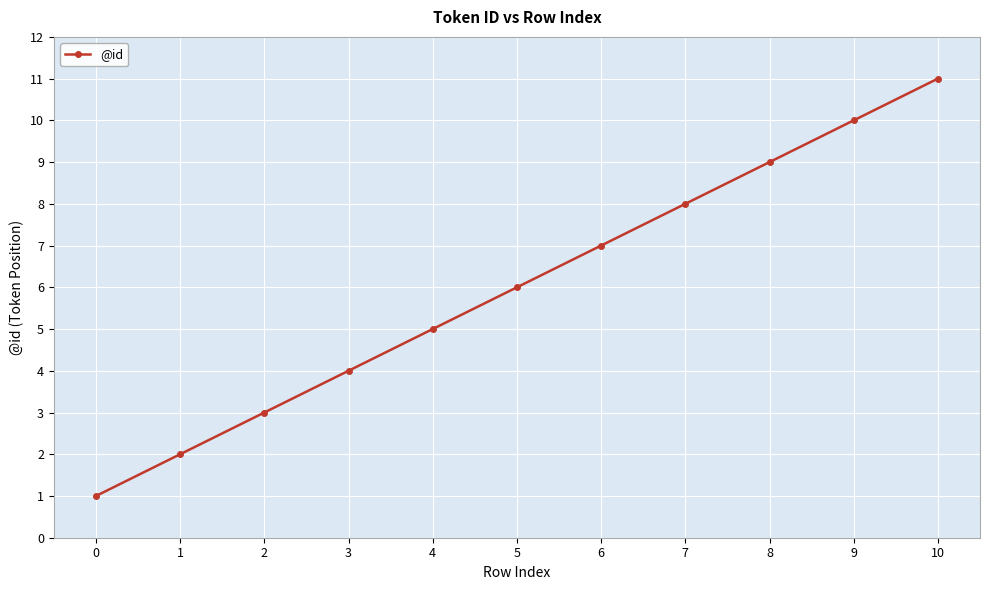

Reading left to right, transcribe all the data shown in this chart.

1	2	3	4	5	6	7	8	9	10	11